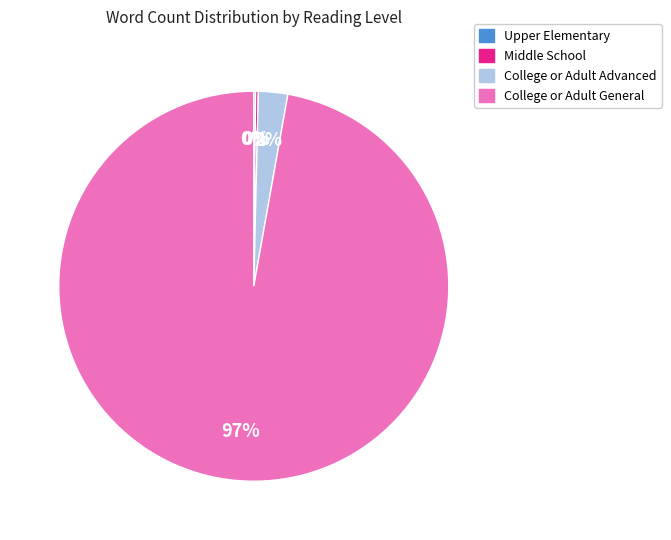

Is there any slice that represents more than half of the pie?

Yes